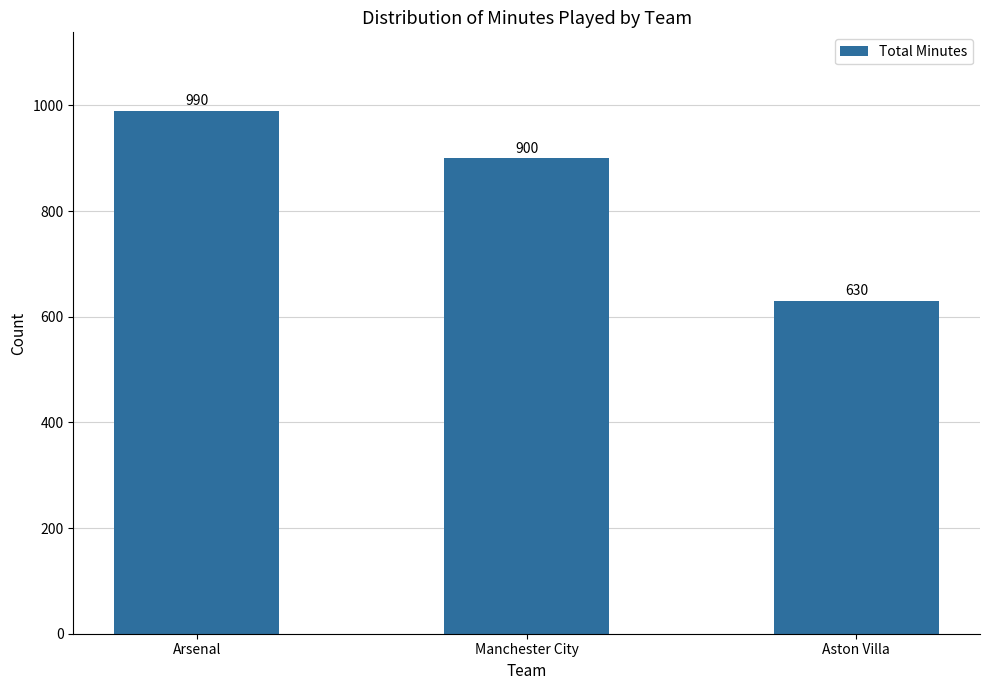

At which label does the data first exceed 900?

Arsenal